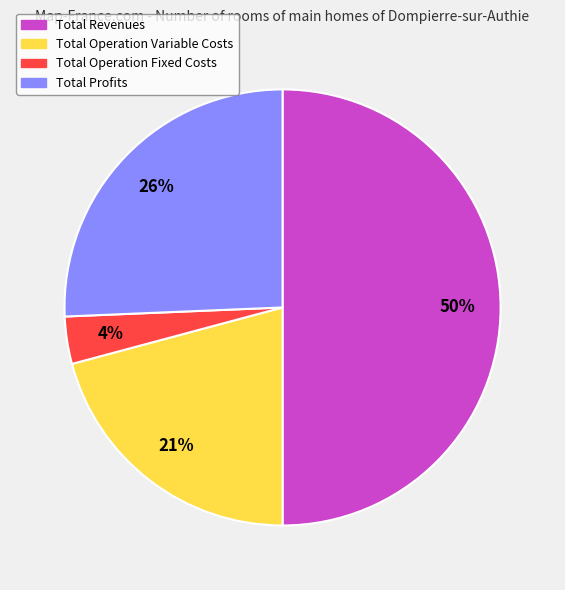

To the nearest percent, what is the average slice percentage?

25%